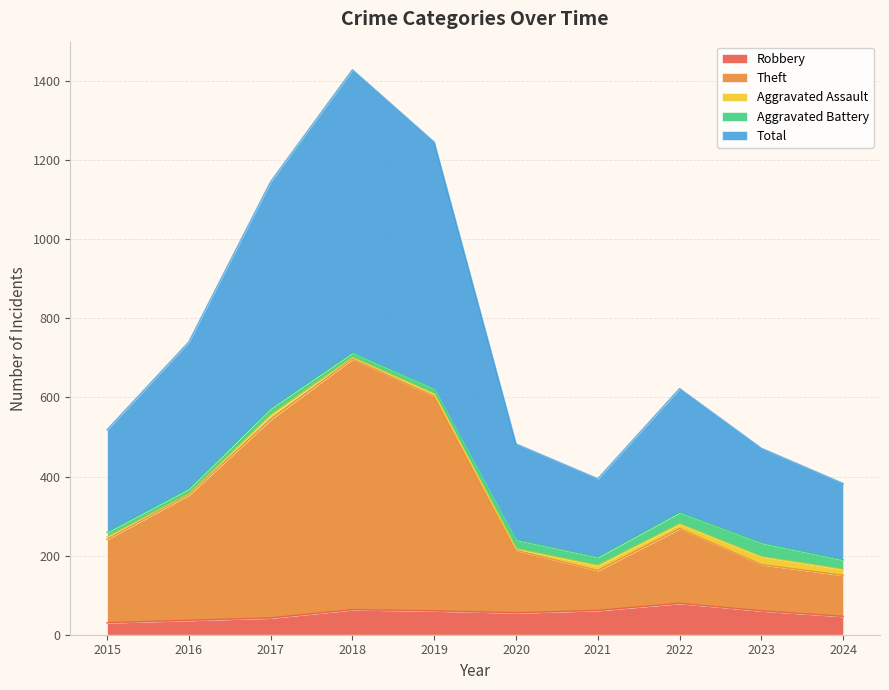

True or false: Theft and Robbery cross at least once.

False